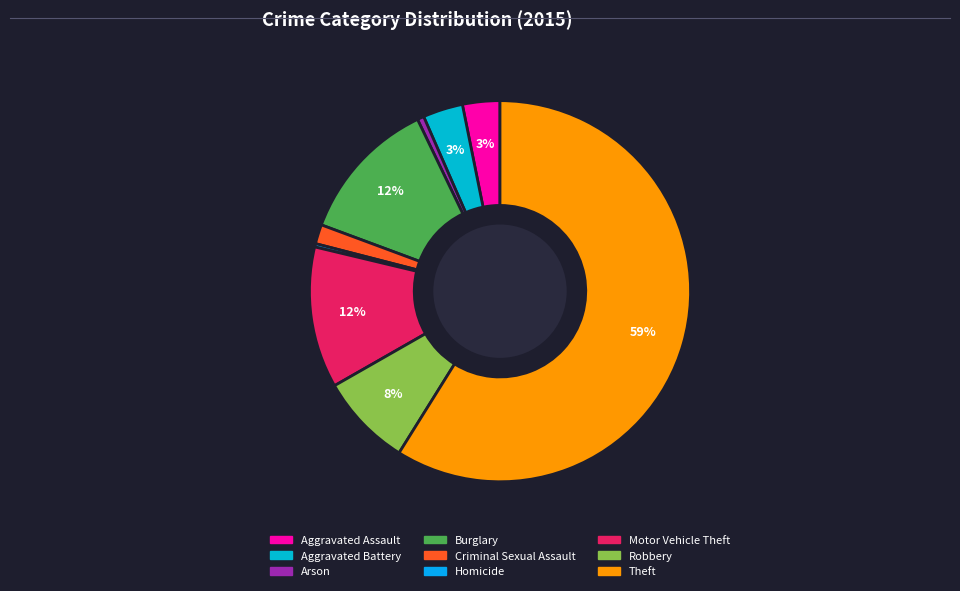

What is the change in value from Aggravated Assault to Burglary?

+160